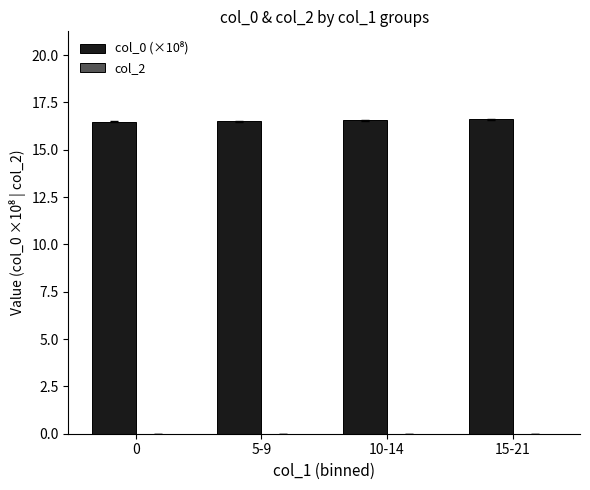

What is the label of the 3rd bar from the left?

10-14